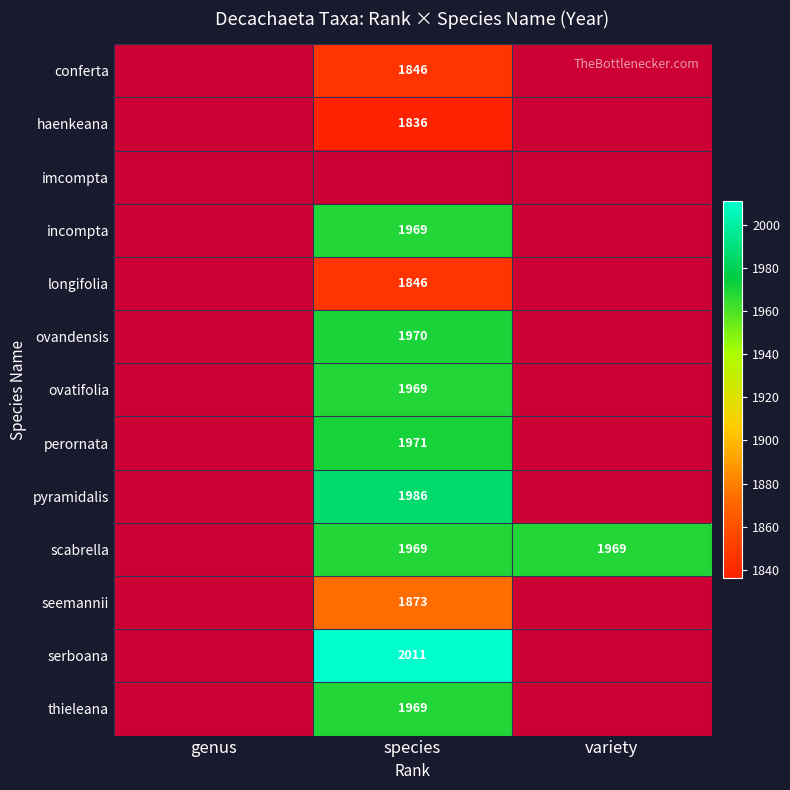

The value of ovandensis at species is 2615. True or false?

False